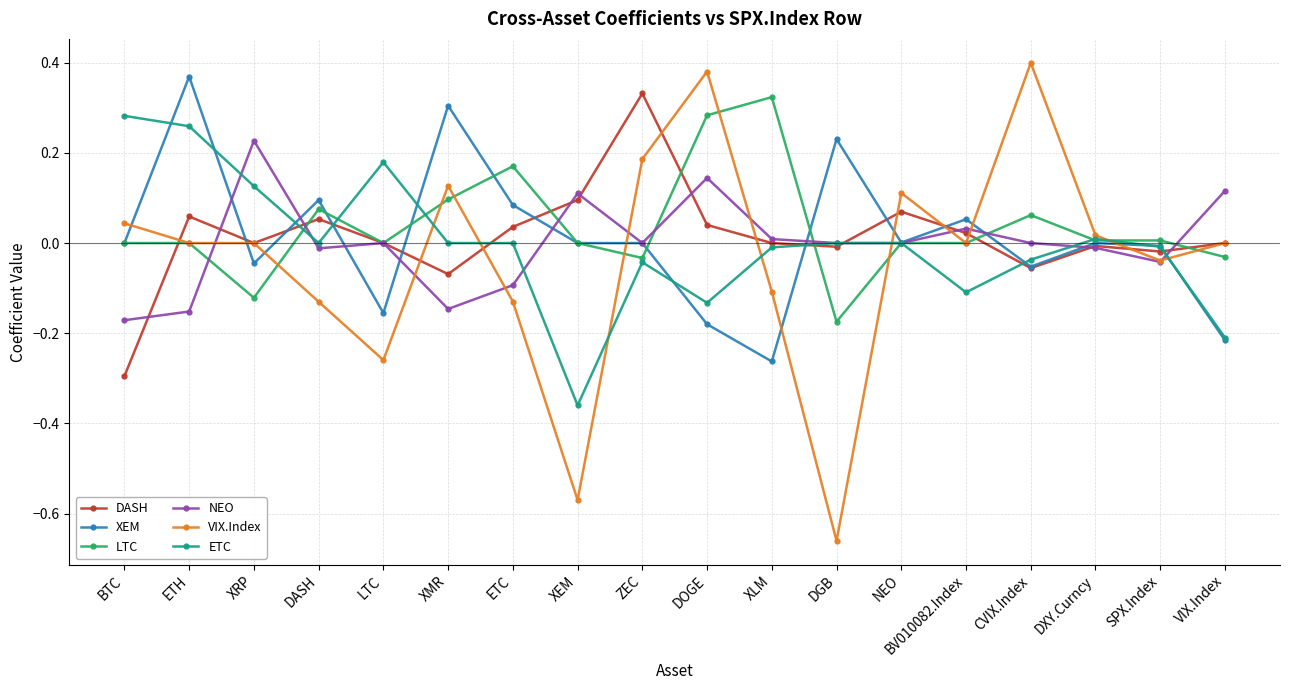

What is the label of the 18th point from the left?

VIX.Index